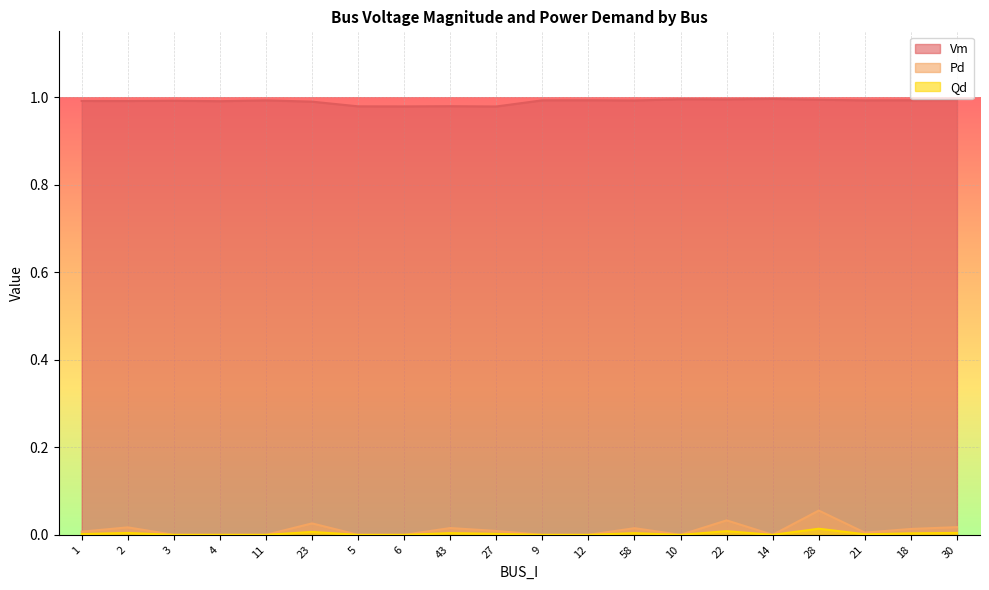

Which series changed the most between 43 and 14?

Vm